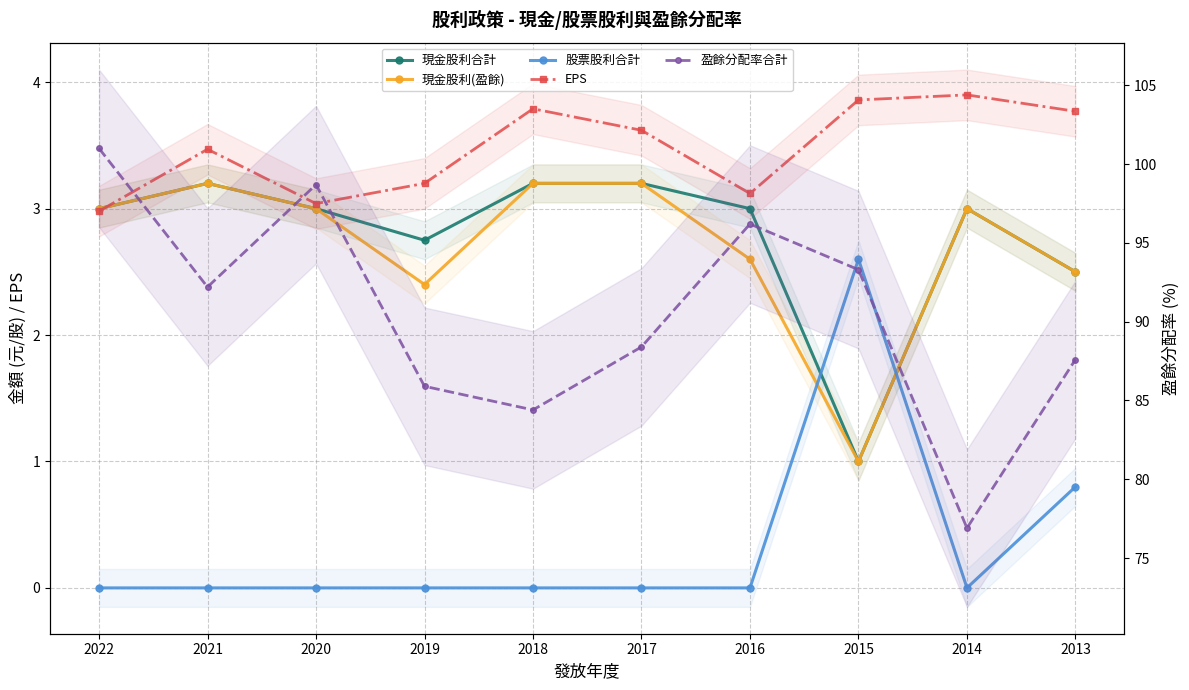

What is the approximate value of 現金股利合計 at 2020?

3.0